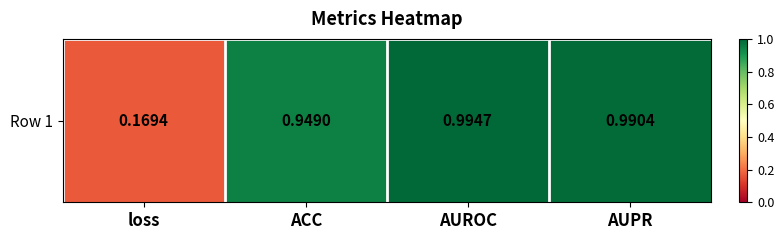

What is the sum of the values at loss and AUPR?

1.2